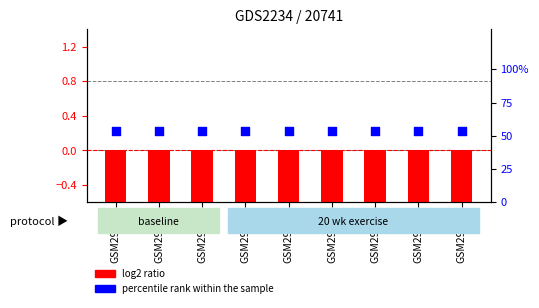

What are all the series names shown in the legend?

log2 ratio, percentile rank within the sample